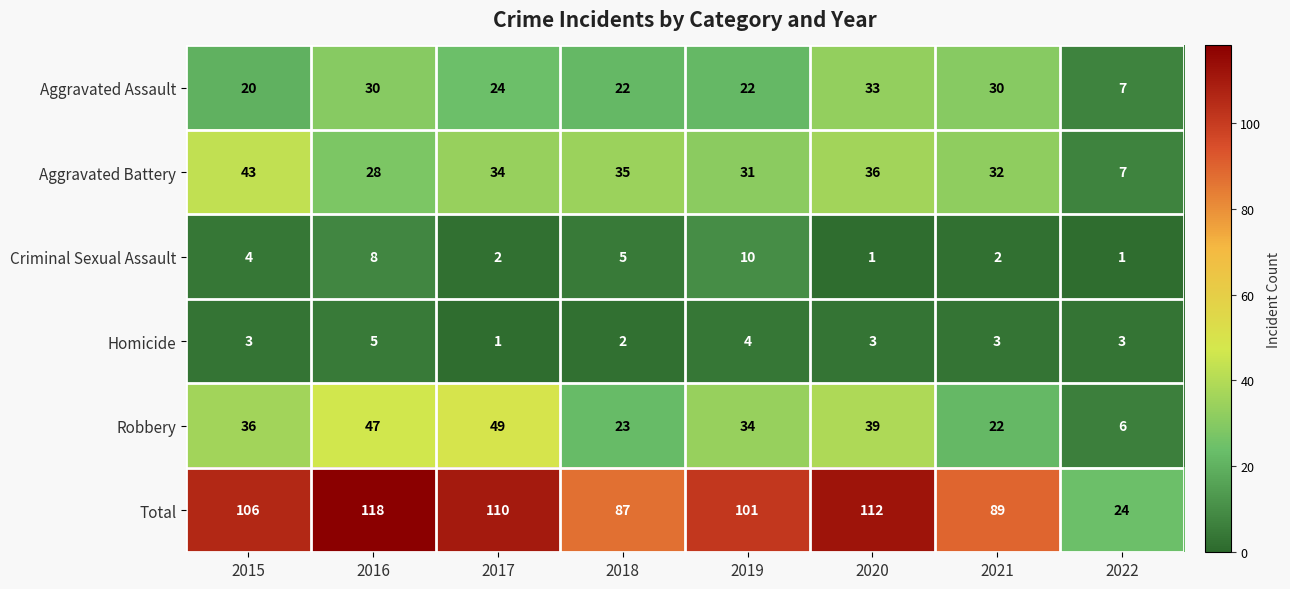

At 2021, list the series in order from largest to smallest.

Total, Aggravated Battery, Aggravated Assault, Robbery, Homicide, Criminal Sexual Assault